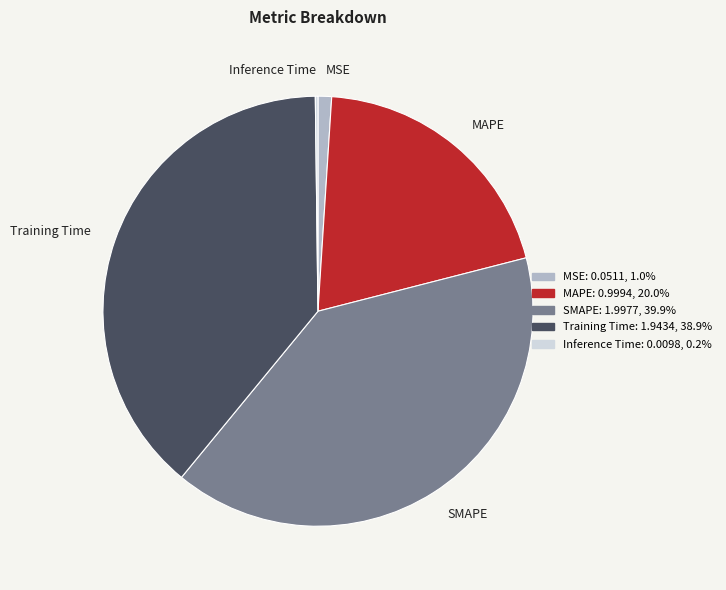

Which has a higher value, SMAPE or MSE?

SMAPE